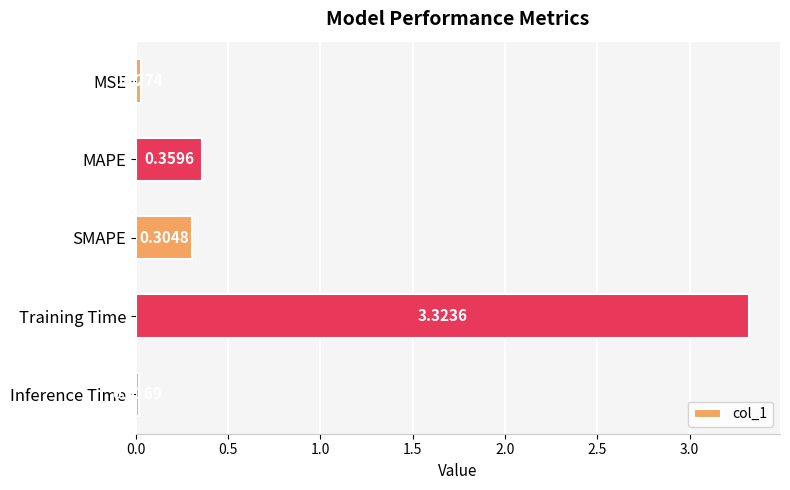

Where is the data nearest to the value 1?

MAPE